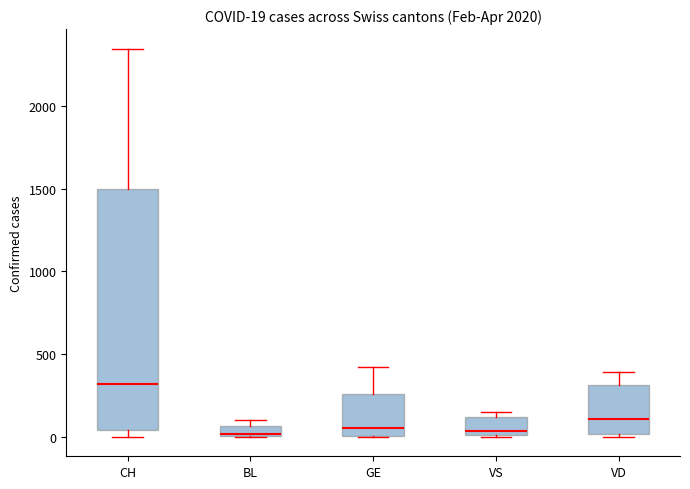

Which box is the tallest, from its lower edge to its upper edge?

CH